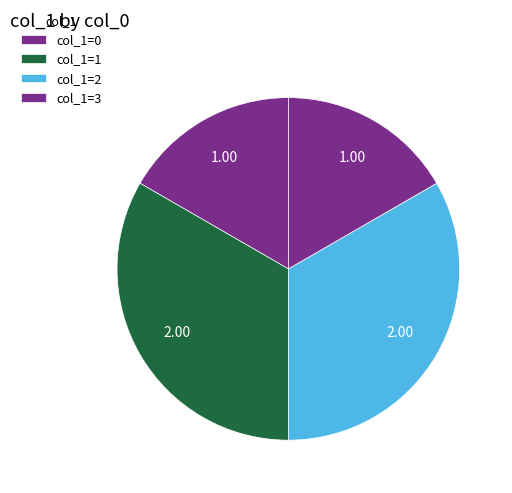

How many segments does this pie chart have?

4